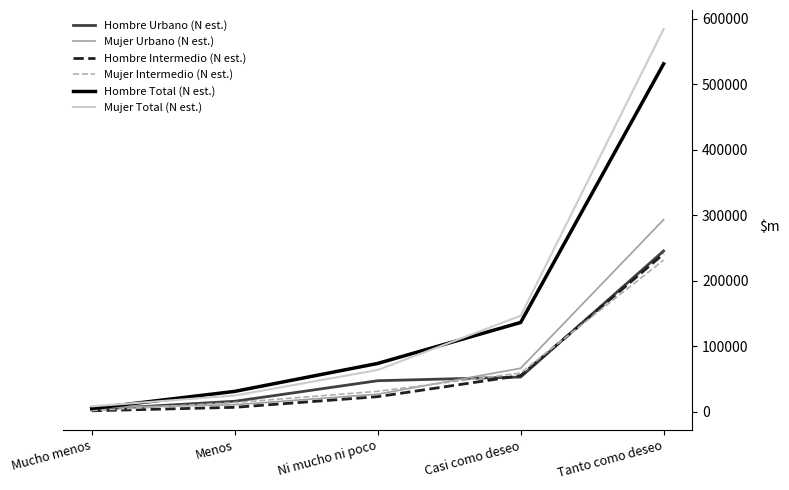

At which category is the sum across all series the highest?

Tanto como deseo